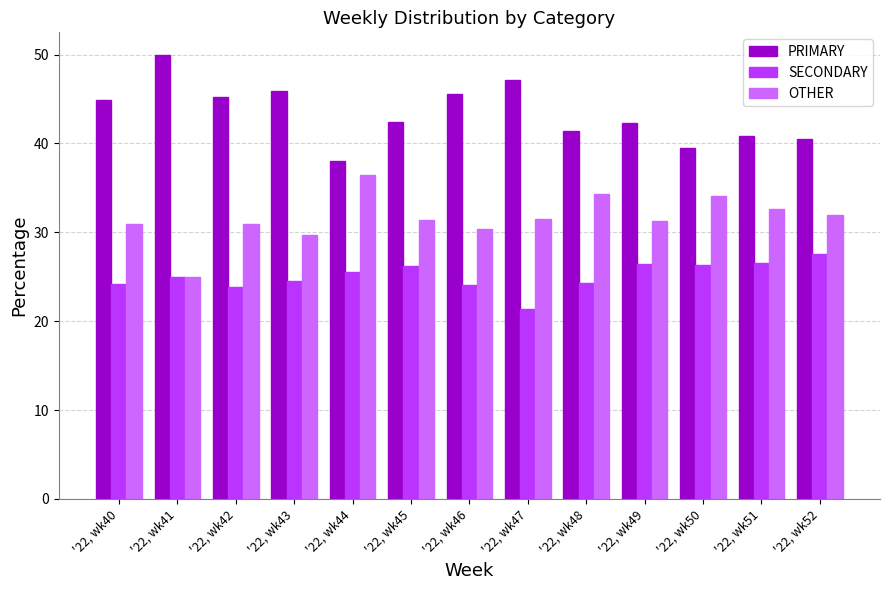

True or false: SECONDARY has a value of 26.4 at '22, wk49.

True